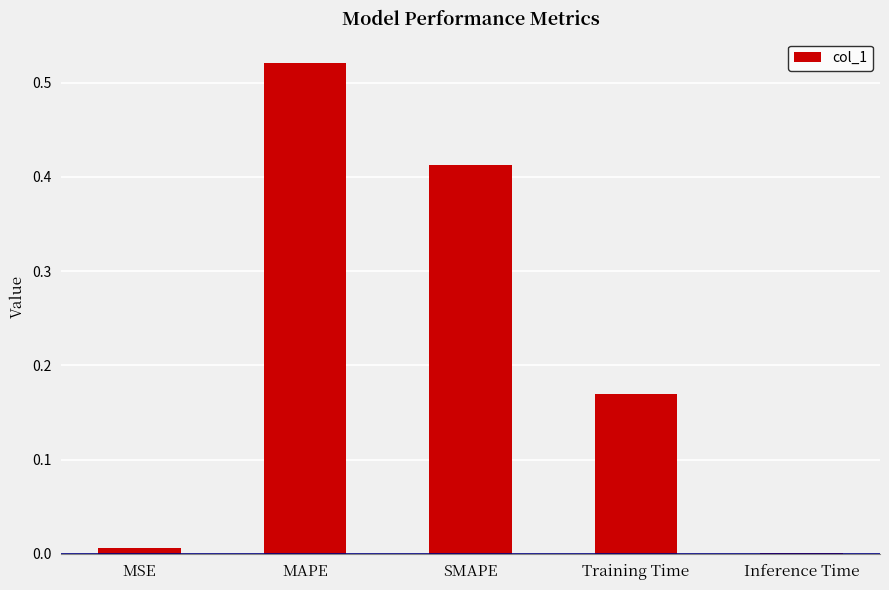

Does the chart contain stacked bars?

No